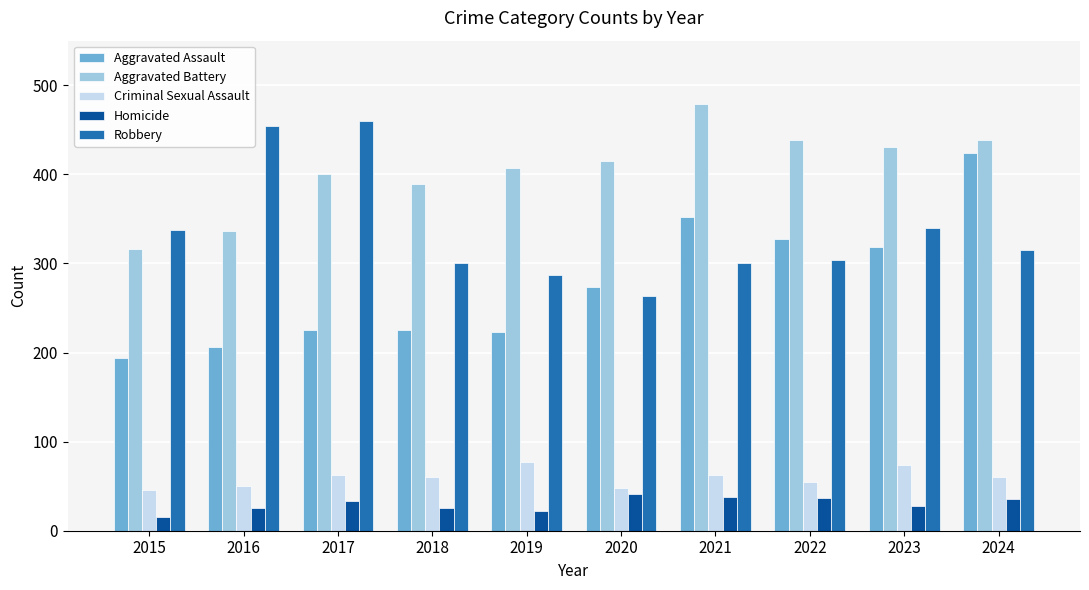

What is the total value across all series at 2021?

1231